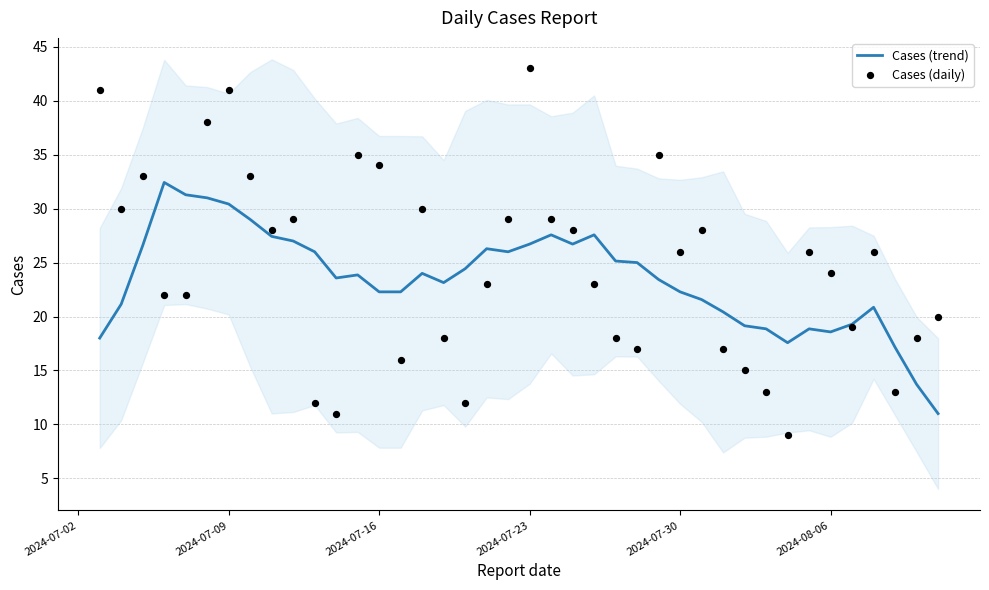

Which series contains the lowest Y value?

Cases (daily)